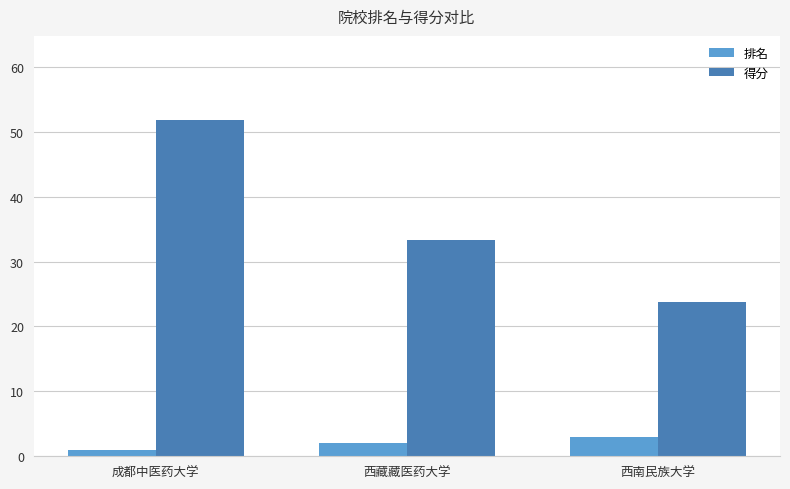

At which category is the sum across all series the highest?

成都中医药大学